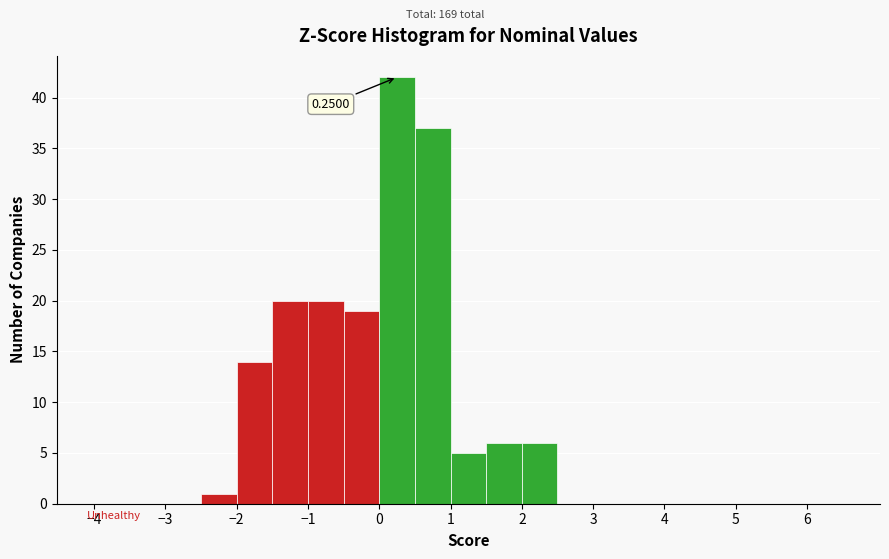

Over which range of the x-axis is the bar tallest?

0.0 to 0.5